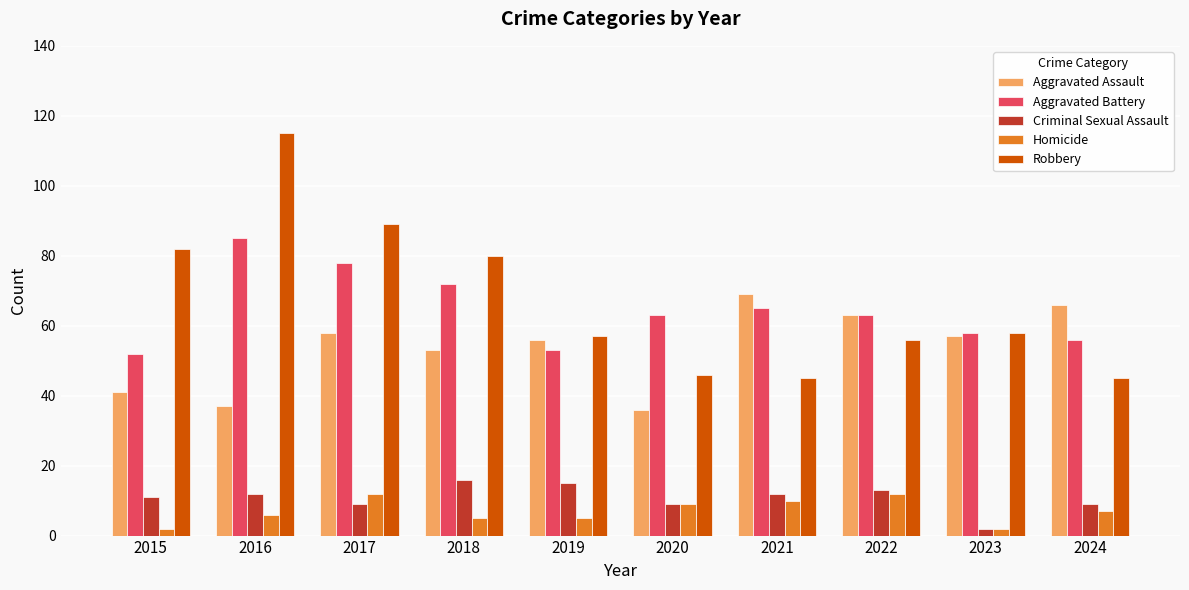

What is the maximum value for Criminal Sexual Assault?

16